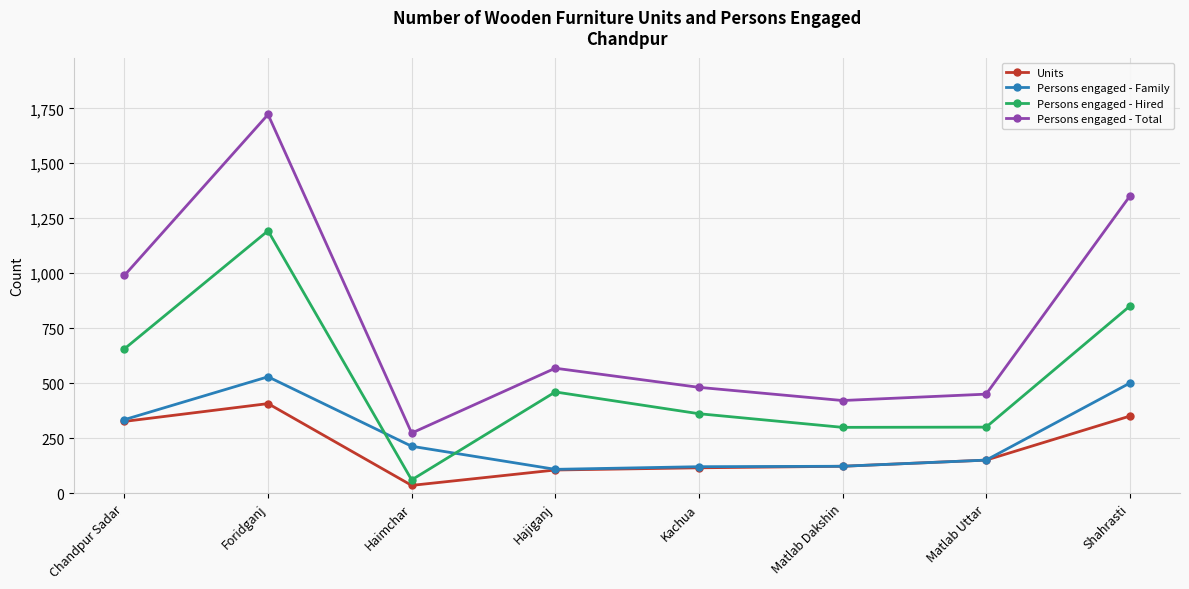

At which label does Units reach its peak?

Foridganj